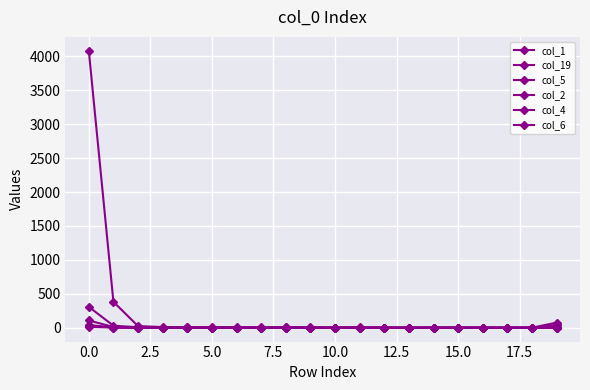

How many lines are shown in the chart?

6